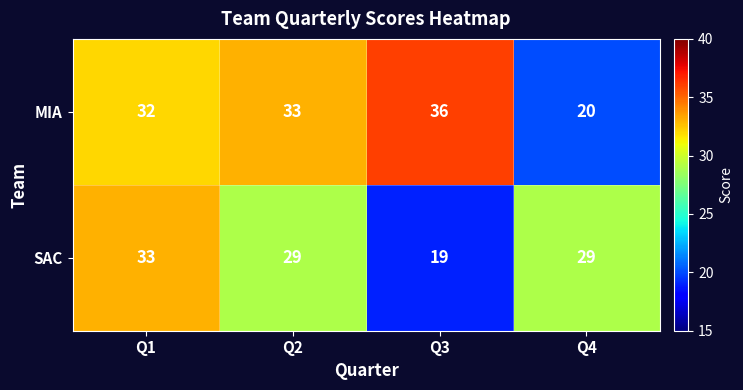

Rank the series by their average value, from highest to lowest.

MIA, SAC